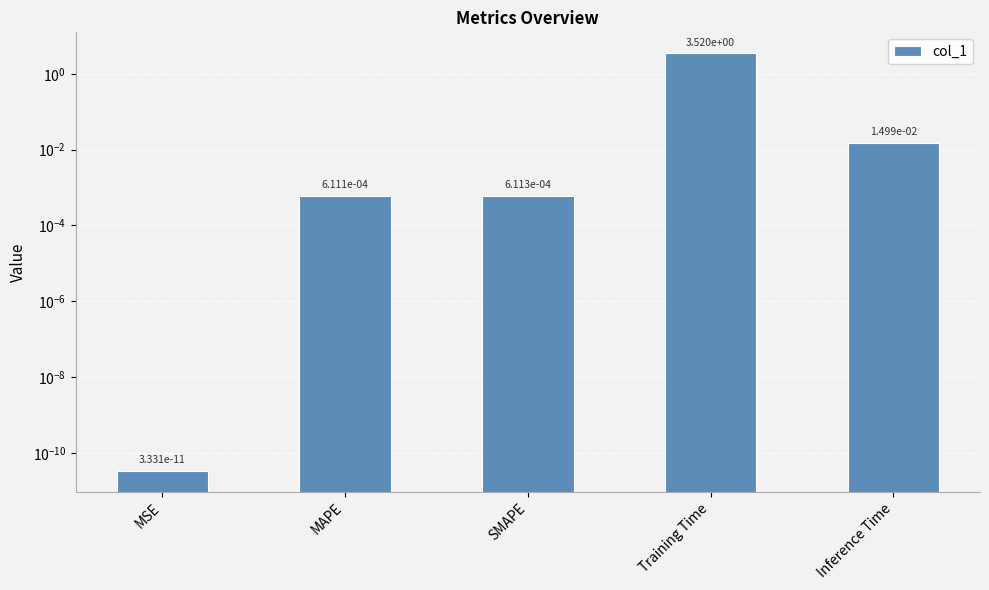

List the labels in order of value, largest first.

Training Time, Inference Time, SMAPE, MAPE, MSE